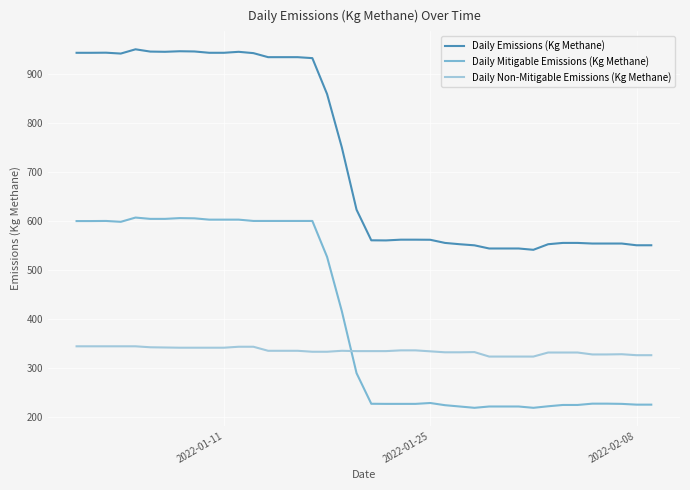

True or false: Daily Non-Mitigable Emissions (Kg Methane) and Daily Mitigable Emissions (Kg Methane) intersect in this chart.

True